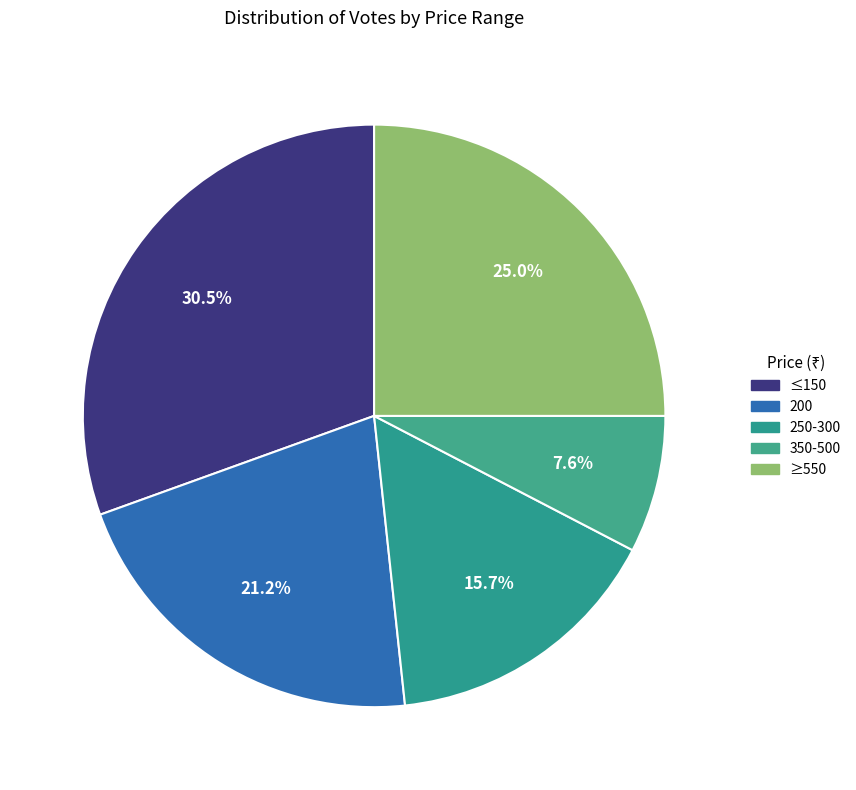

How many slices are in this pie chart?

5